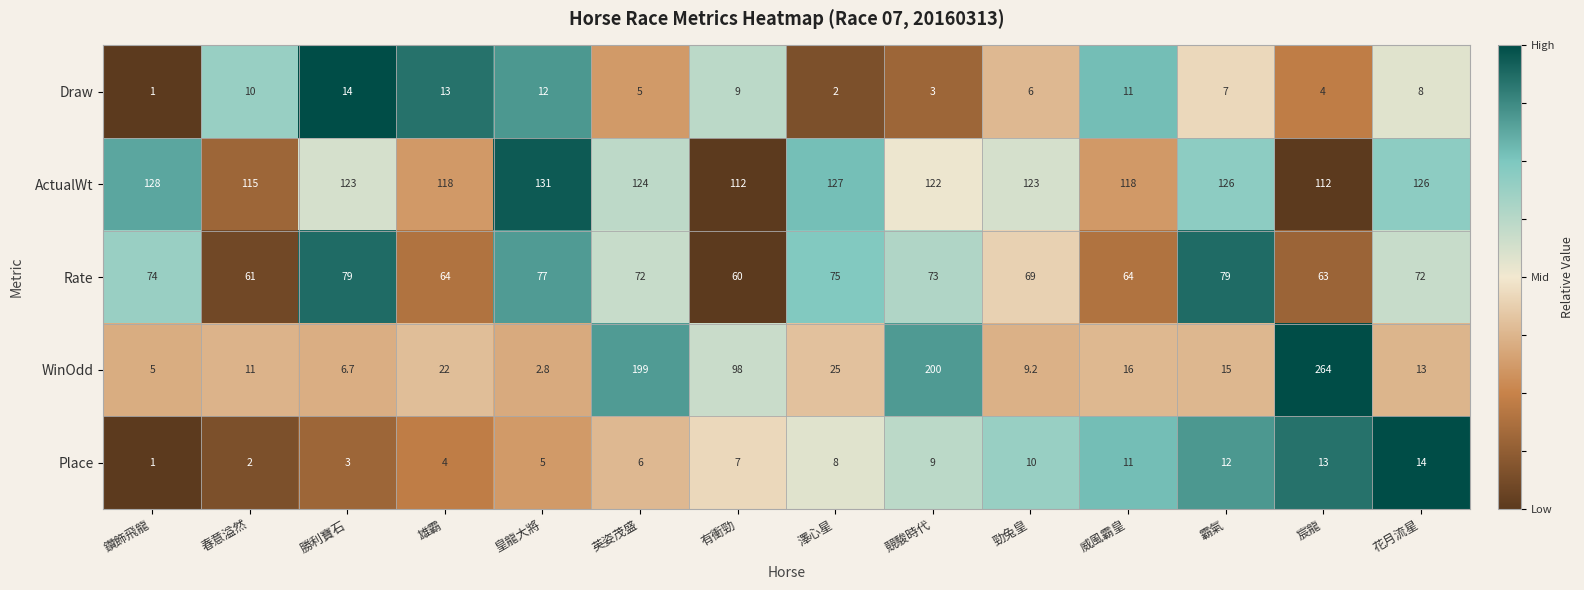

At 春意溢然, list the series in order from largest to smallest.

ActualWt, Rate, WinOdd, Draw, Place